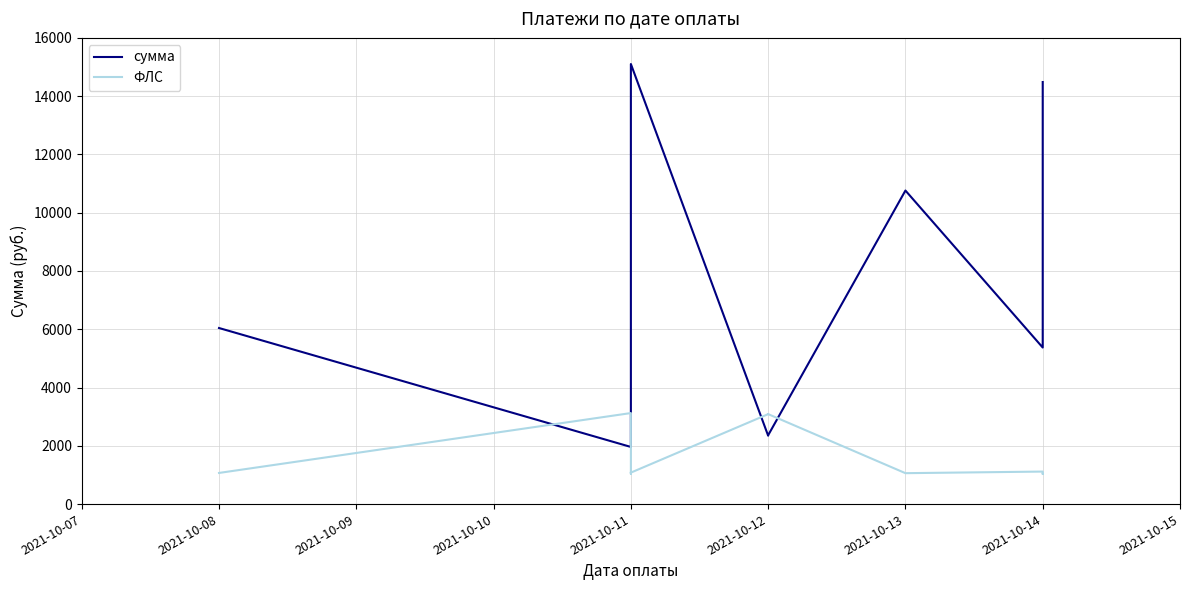

Rank the series by their average value, from lowest to highest.

ФЛС, сумма